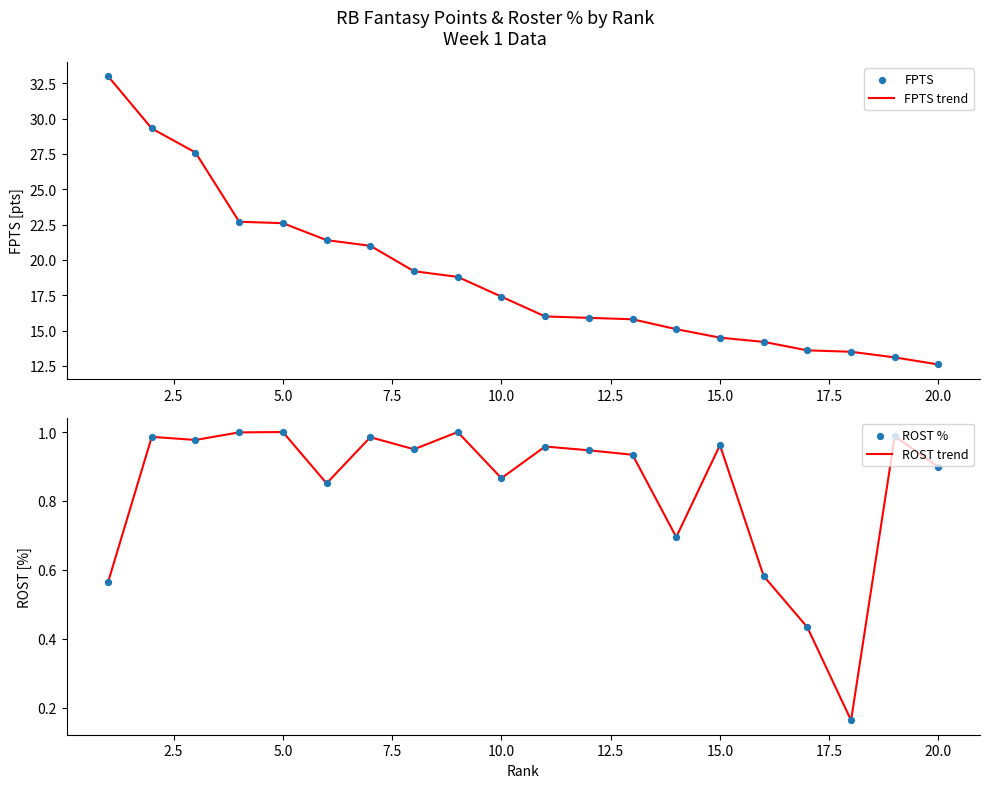

Which series contains the highest Y value?

FPTS trend